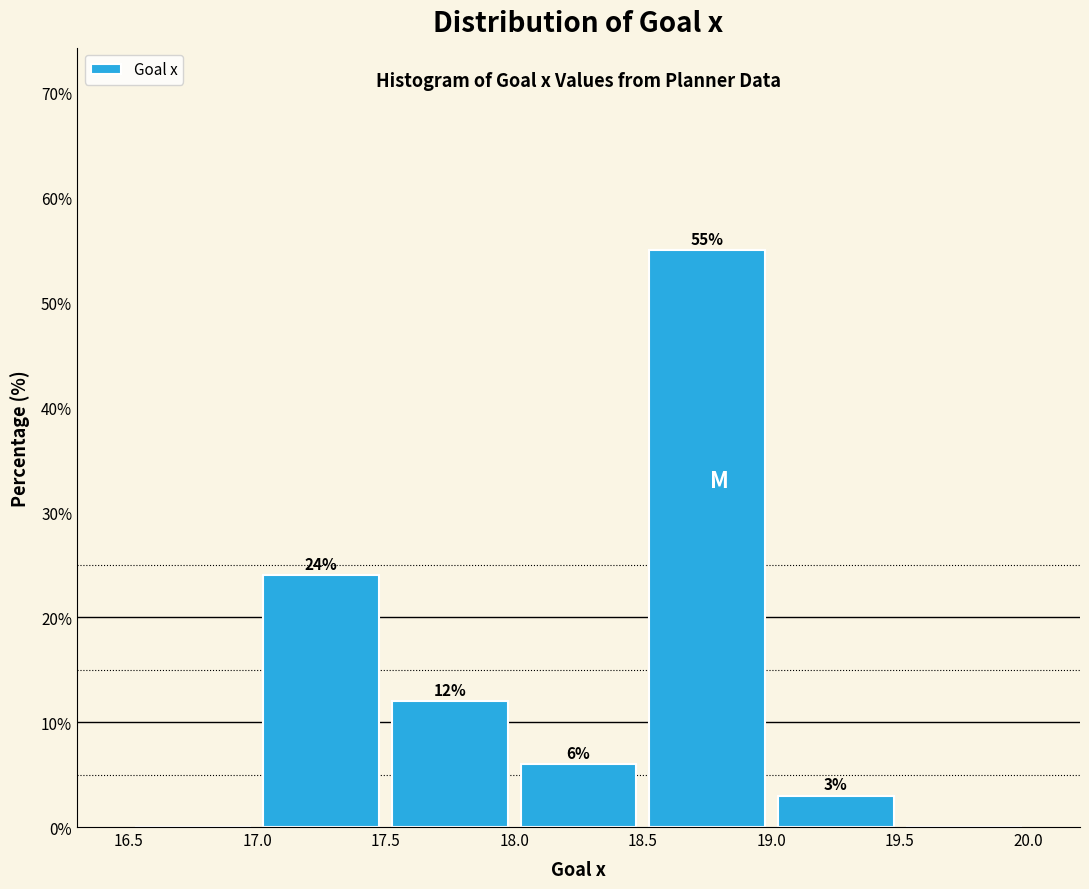

Which range on the x-axis has the tallest bar?

18.5 to 19.0